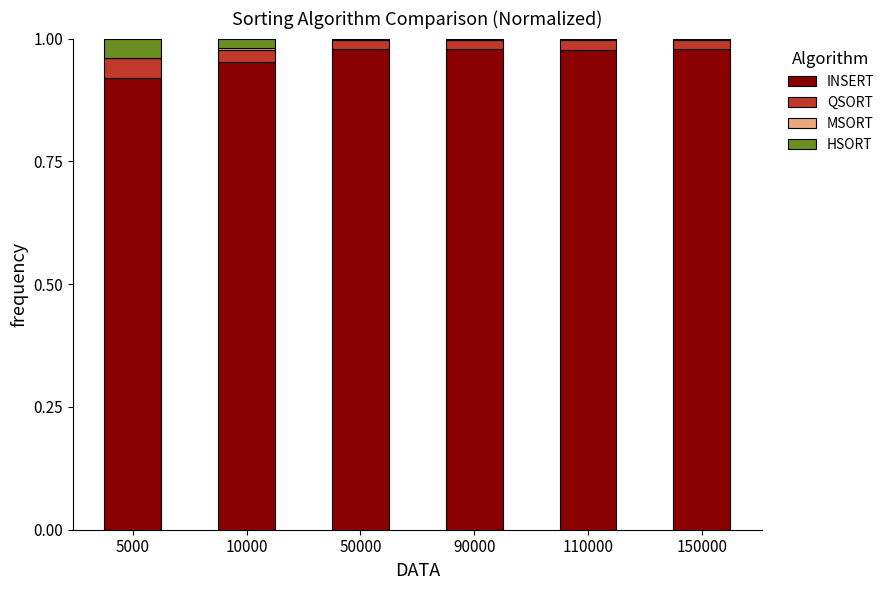

What is the sum of all INSERT values?

5.8